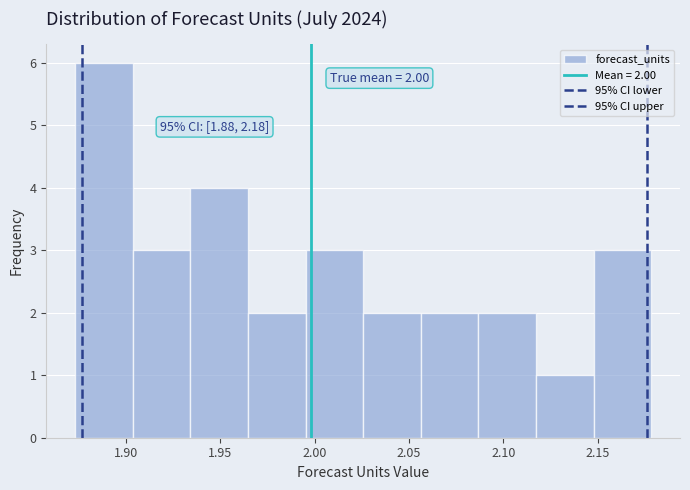

Which range on the x-axis has the tallest bar?

1.875 to 1.905